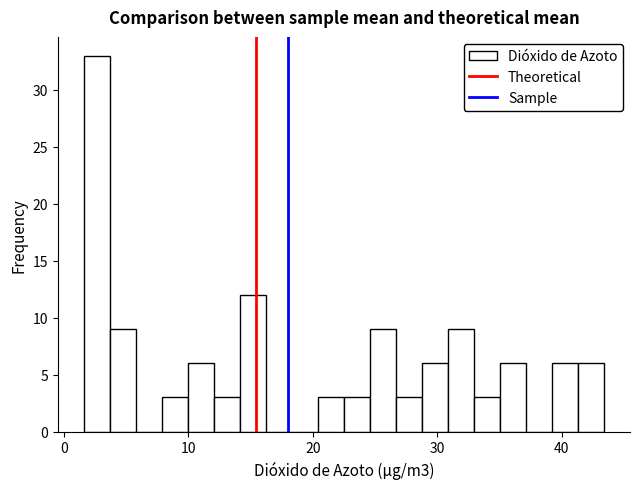

Read against the x-axis, roughly where is the centre of the tallest bar?

3